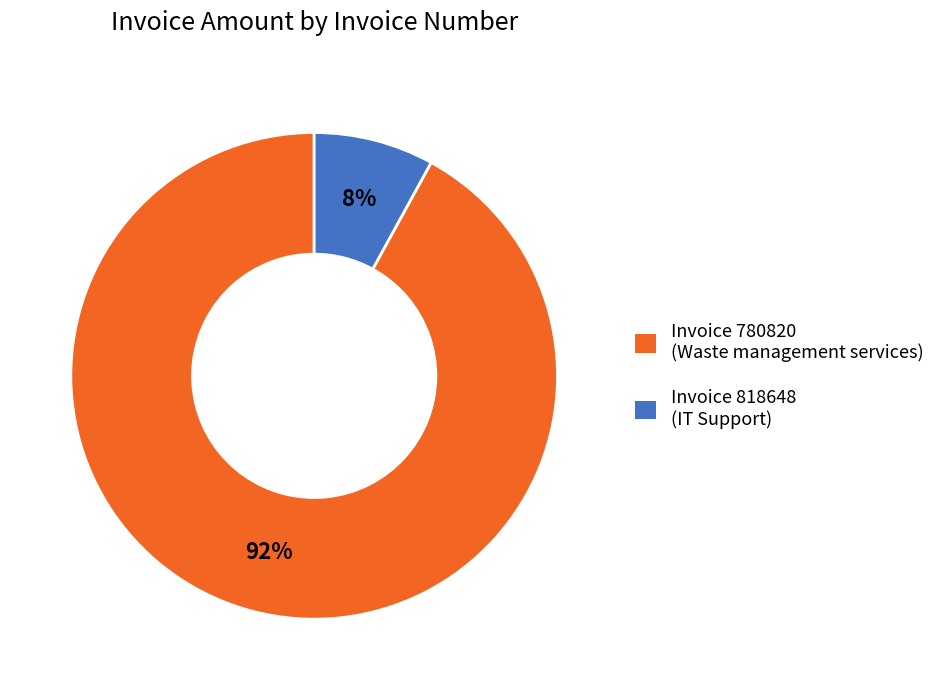

True or false: Invoice 780820 (Waste management services) accounts for 85% of the total.

False